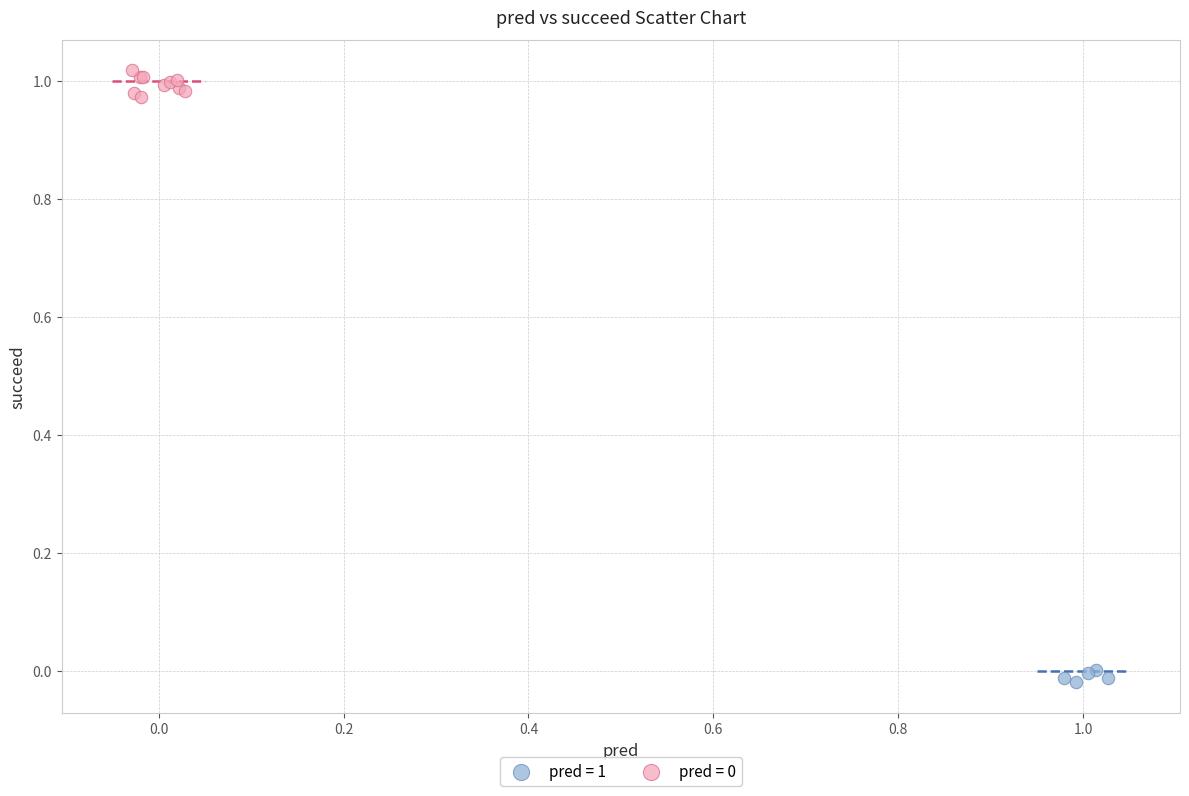

Which series reaches the minimum Y coordinate?

pred = 1